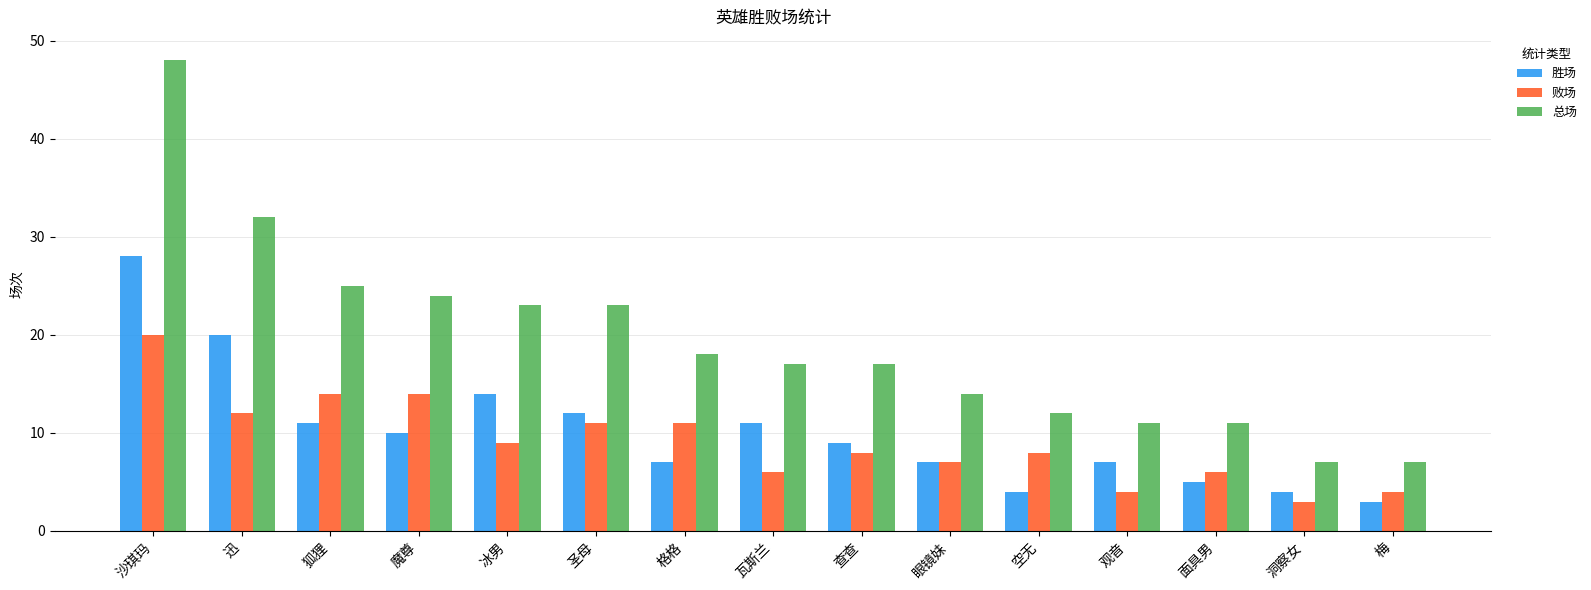

What is the label of the 11th bar from the left?

空无